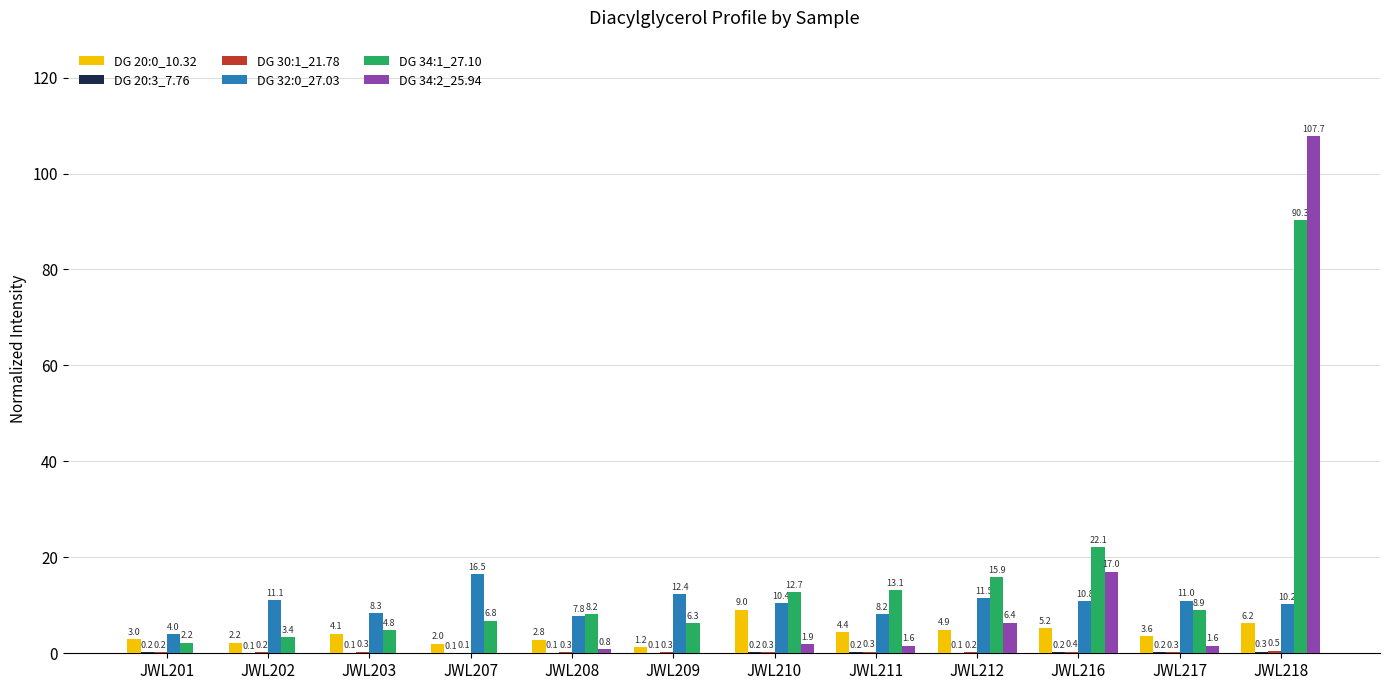

Between JWL201 and JWL216, which series saw the biggest shift?

DG 34:1_27.10